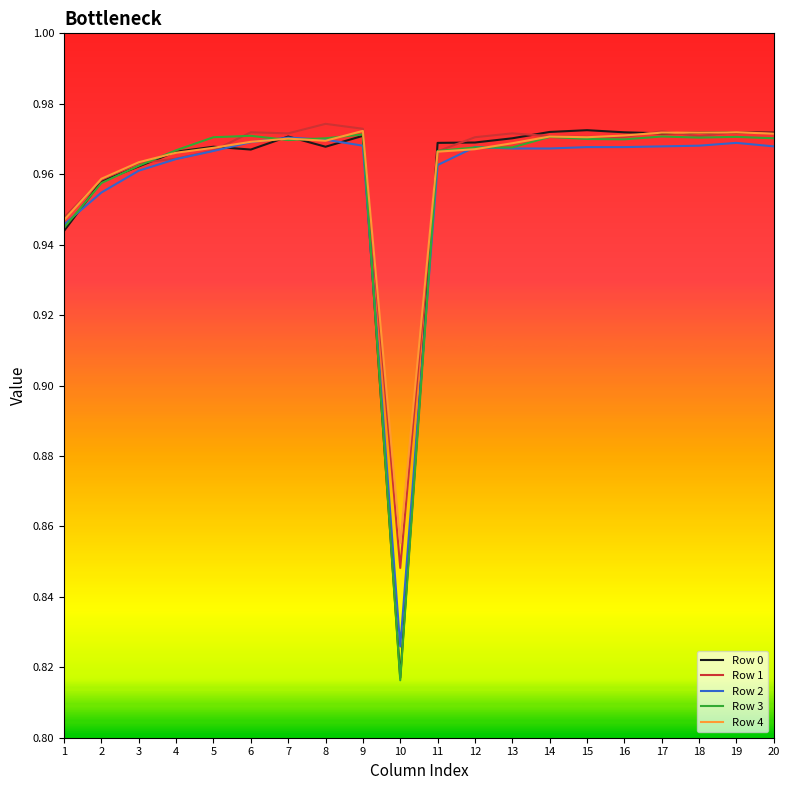

Between 2 and 8, which series saw the biggest shift?

Row 1